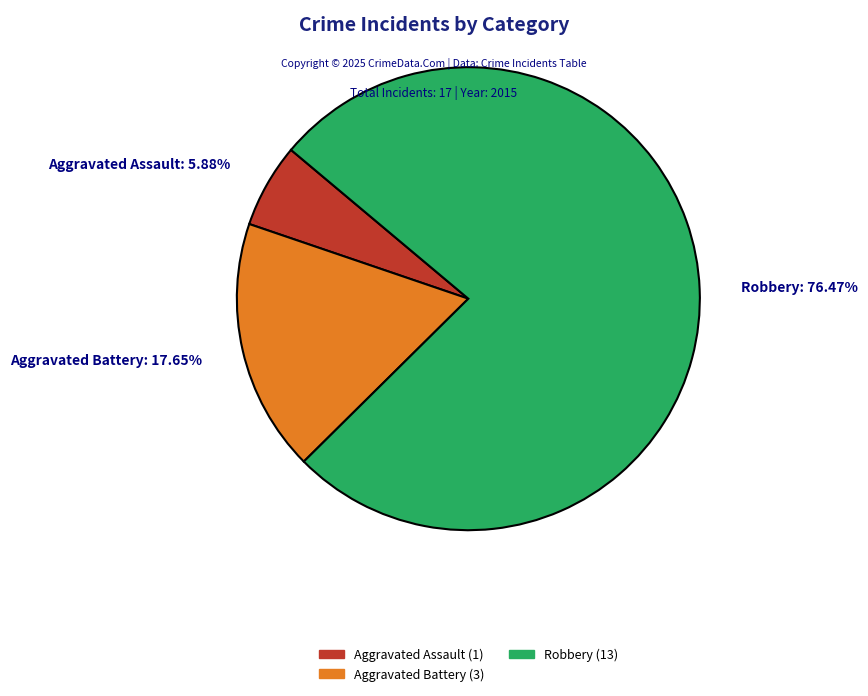

How much of the chart is everything except Robbery?

23.5%